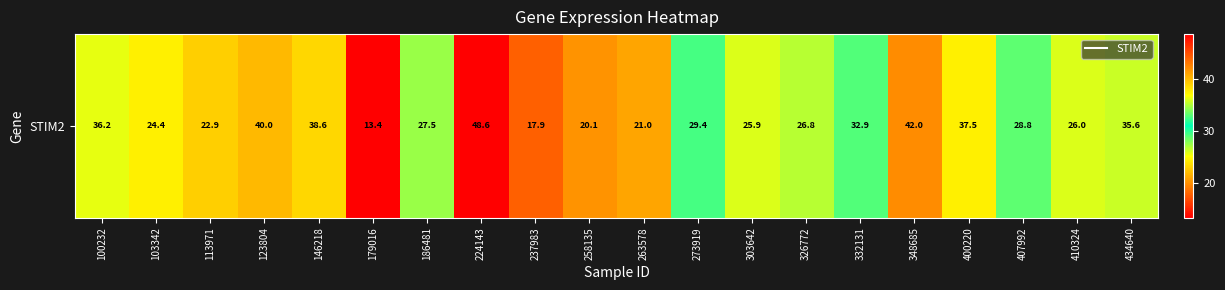

What is the change in value from 258135 to 273919?

+9.2